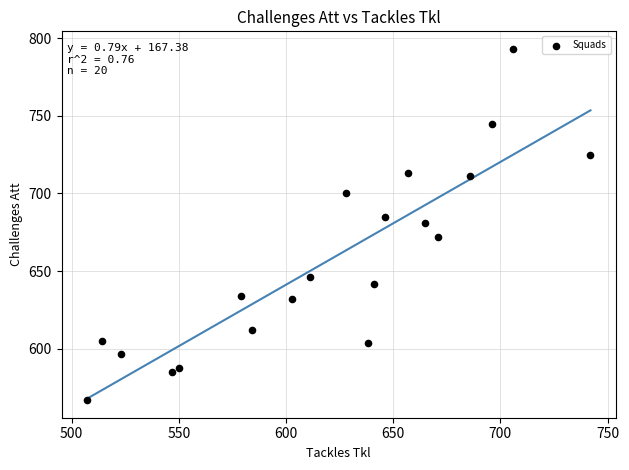

What is the range of X values (max minus min)?

235